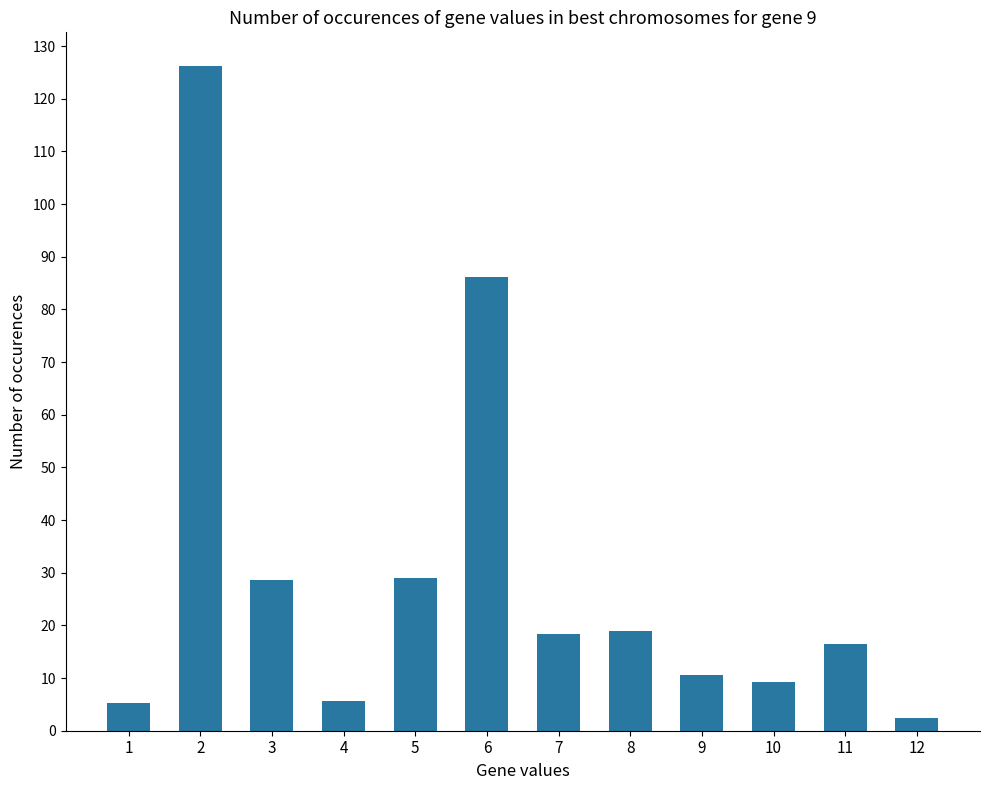

How many bars are there in total?

12